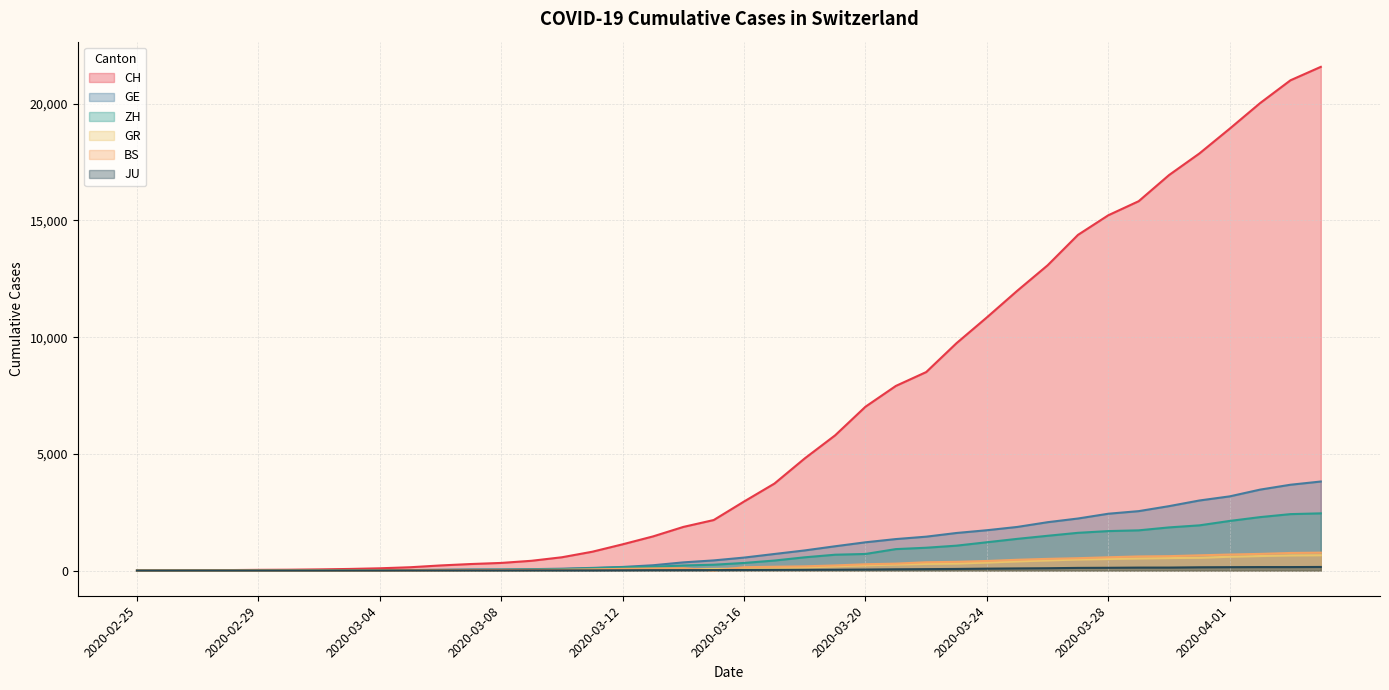

What position from the left is 2020-03-16?

21